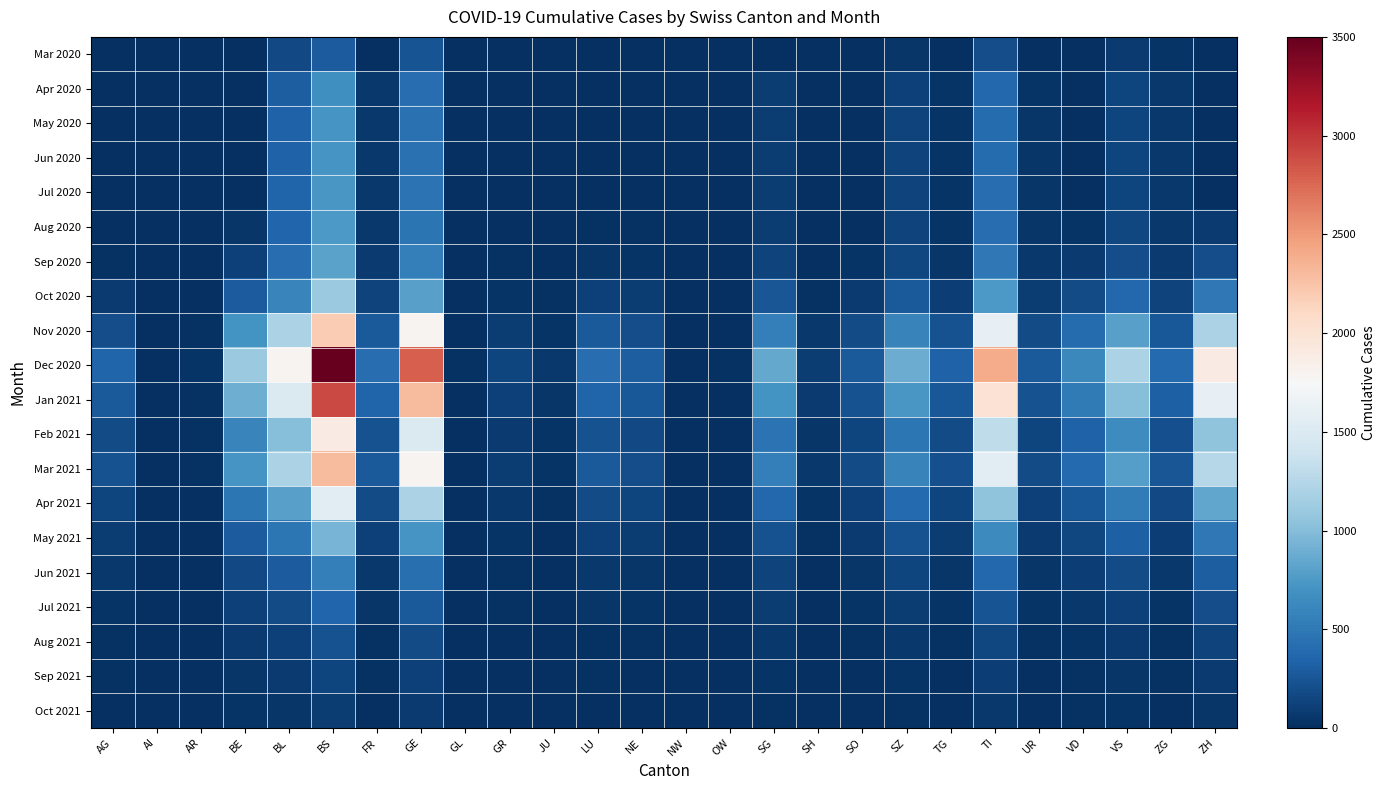

Which series changed the most between BL and LU?

Dec 2020